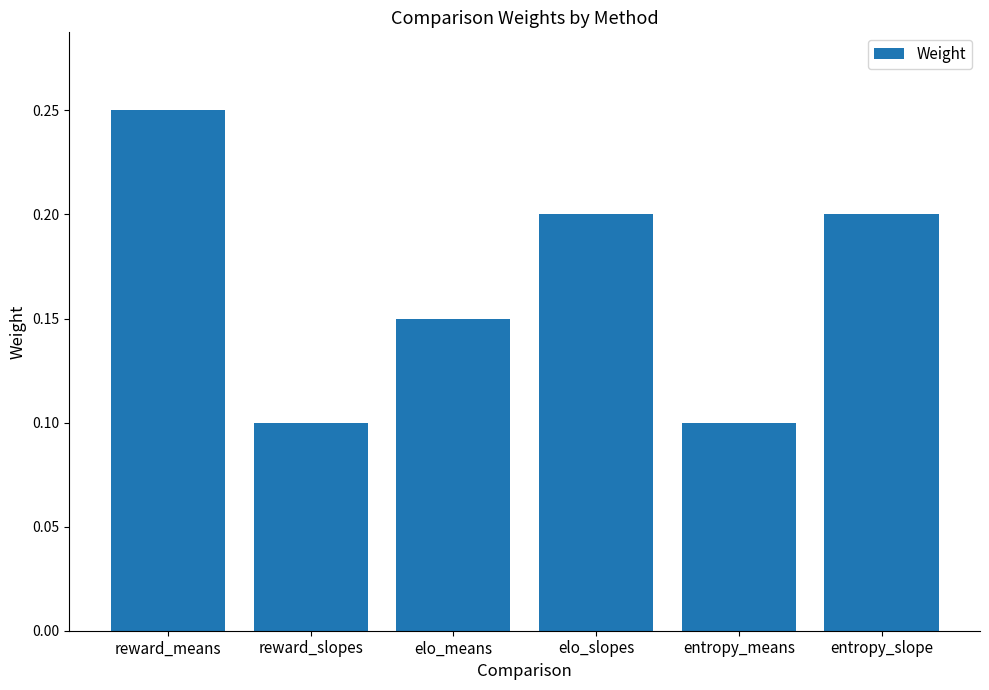

What position from the right is entropy_means?

2